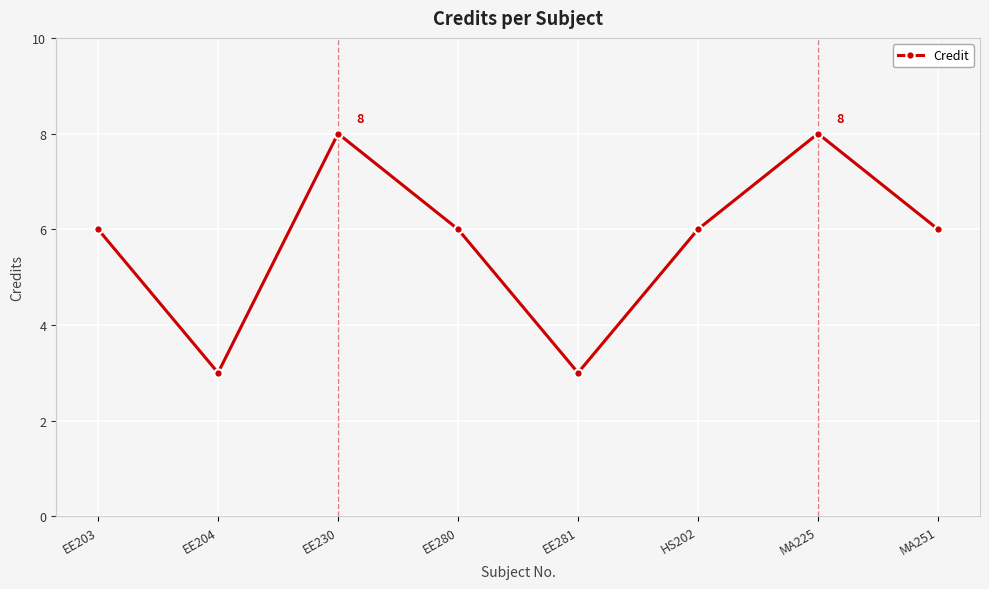

What is the sum of the values at EE281 and EE203?

9